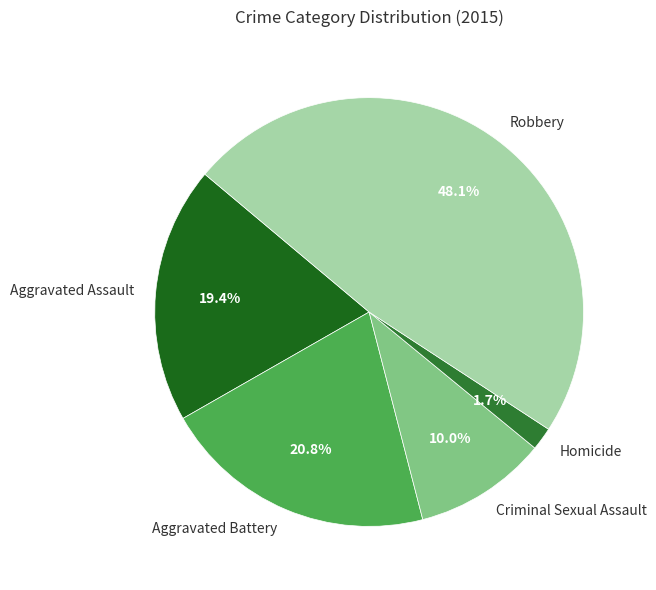

What percentage is the Homicide slice, to the nearest percent?

2%